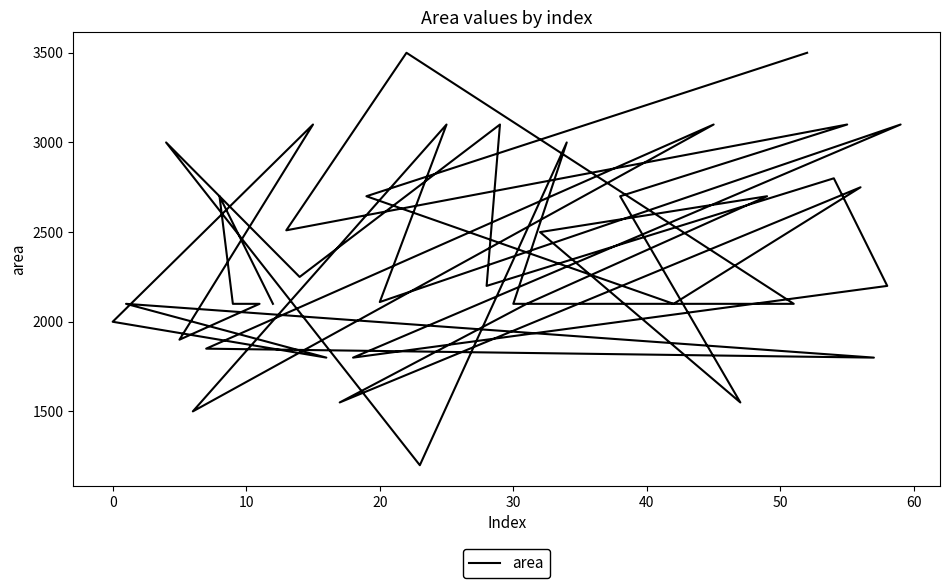

True or false: the data has more than 2 interior local peaks.

True